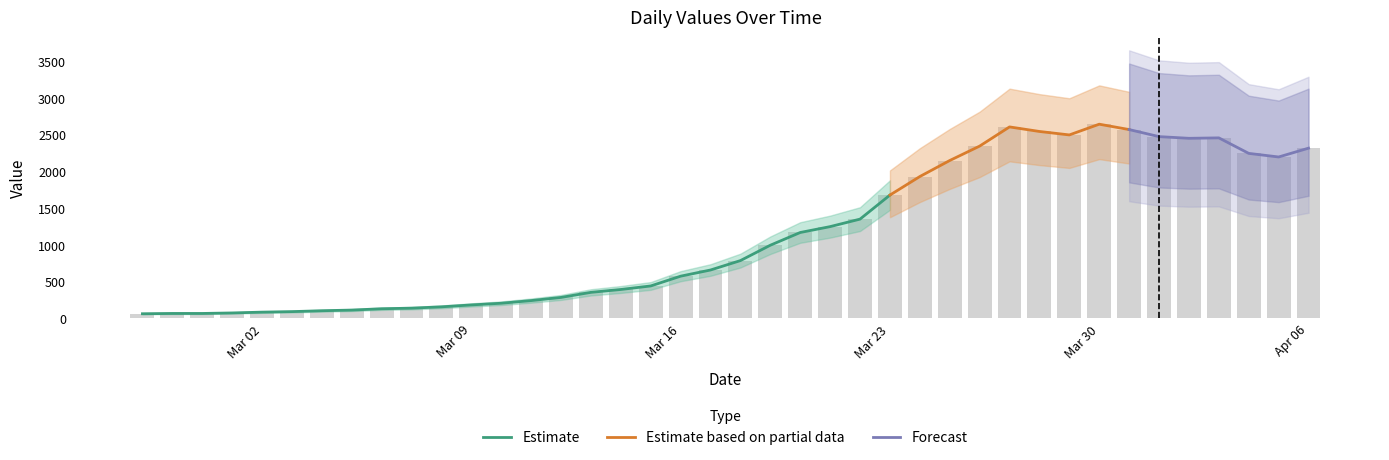

Which category has the highest value across all series?

Mar 30